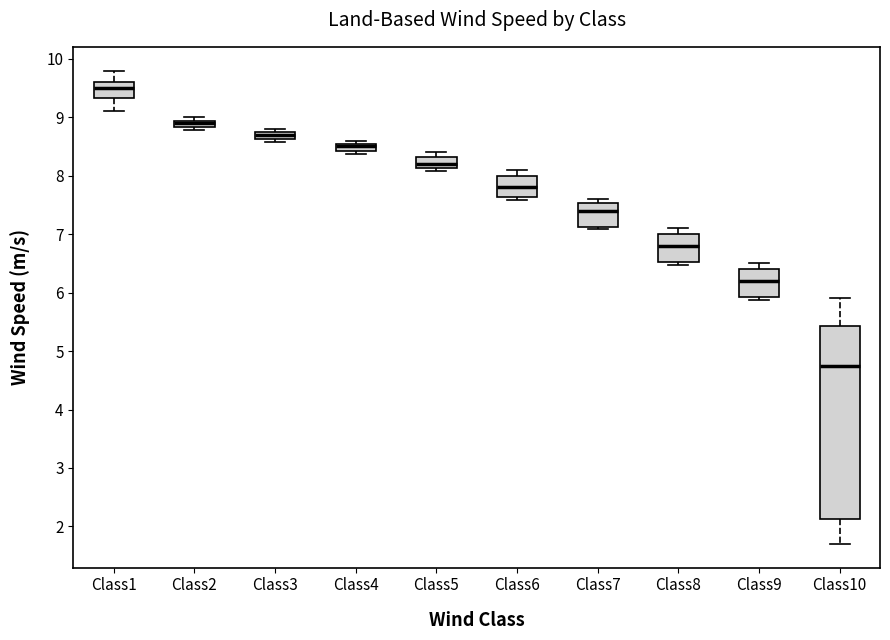

Which box is the tallest, from its lower edge to its upper edge?

Class10